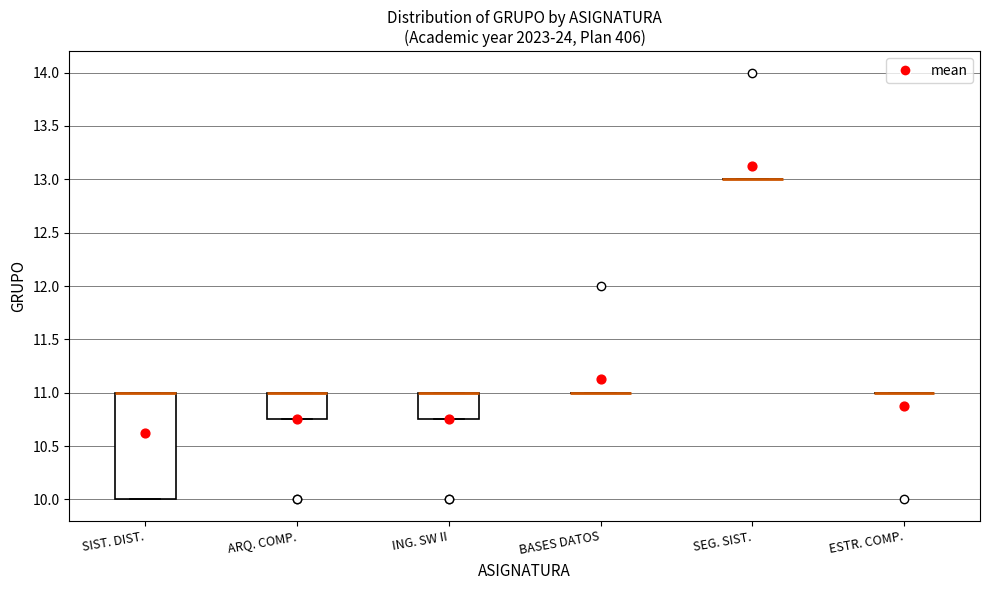

Reading left to right, read every box against the y-axis: the position of its median line, the range the box covers, and the ends of its whiskers. The values are not printed on the chart, so give them approximately, as read against the axis.

SIST. DIST.: median 11.00 (drawn on the box's upper edge), box 10.00 to 11.00, whiskers 10.00 to 11.00
ARQ. COMP.: median 11.00 (drawn on the box's upper edge), box 10.75 to 11.00, whiskers 10.75 to 11.00
ING. SW II: median 11.00 (drawn on the box's upper edge), box 10.75 to 11.00, whiskers 10.75 to 11.00
BASES DATOS: box collapsed to a line at 11.00, whiskers 11.00 to 11.00
SEG. SIST.: box collapsed to a line at 13.00, whiskers 13.00 to 13.00
ESTR. COMP.: box collapsed to a line at 11.00, whiskers 11.00 to 11.00